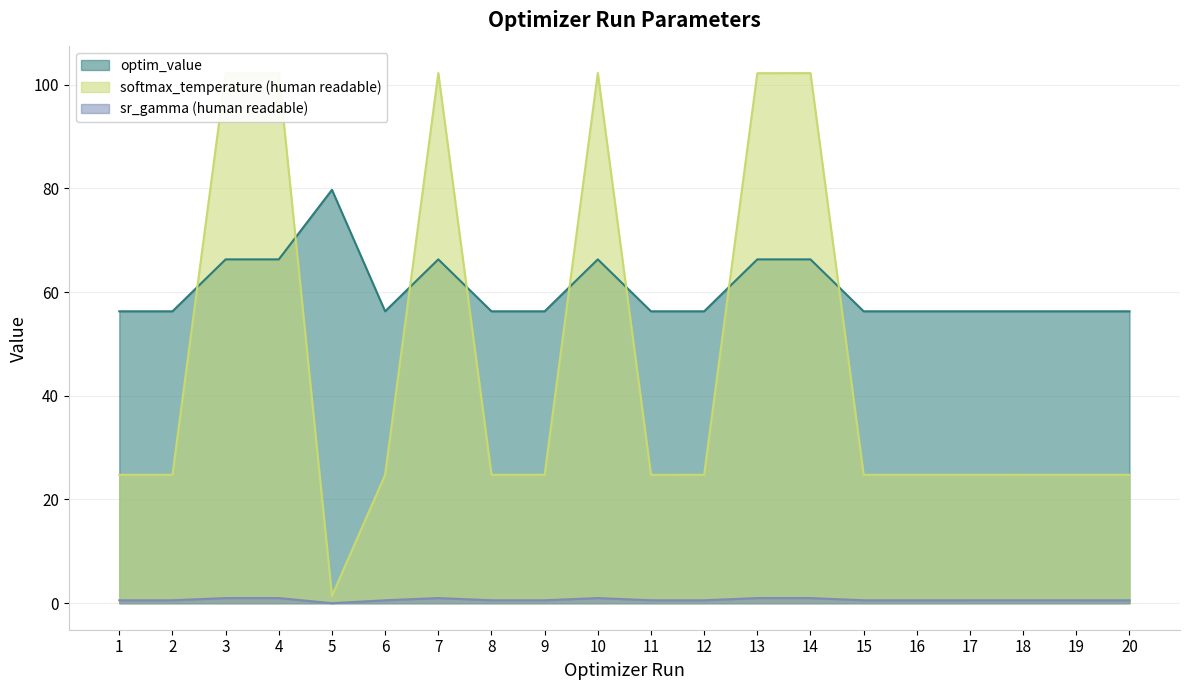

At which label does param_value_human_readable_softmax reach its peak?

10